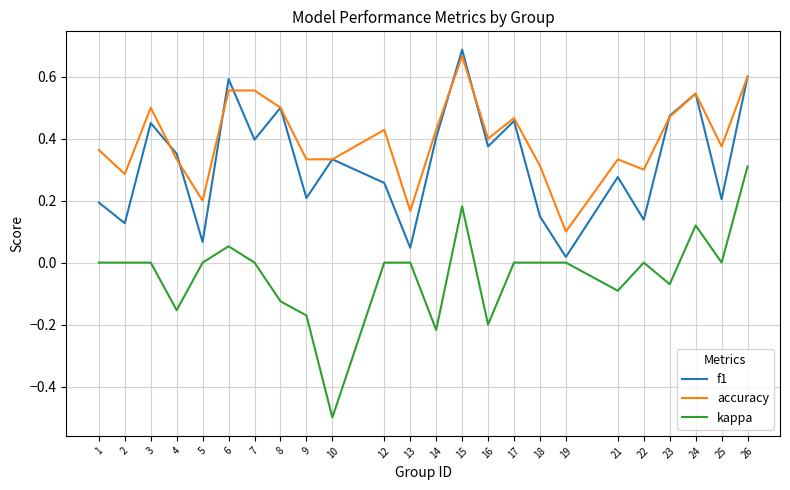

The value of f1 at 23 is 0.8. True or false?

False